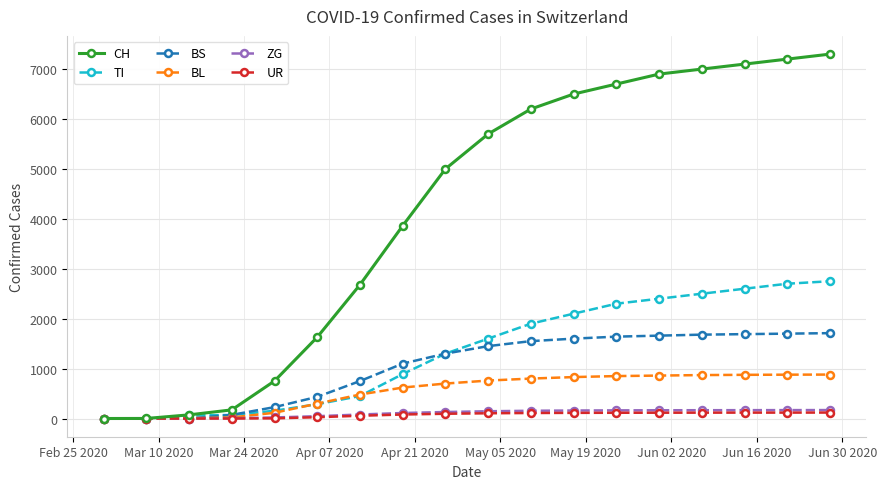

At how many categories does at least one series exceed 5566?

9